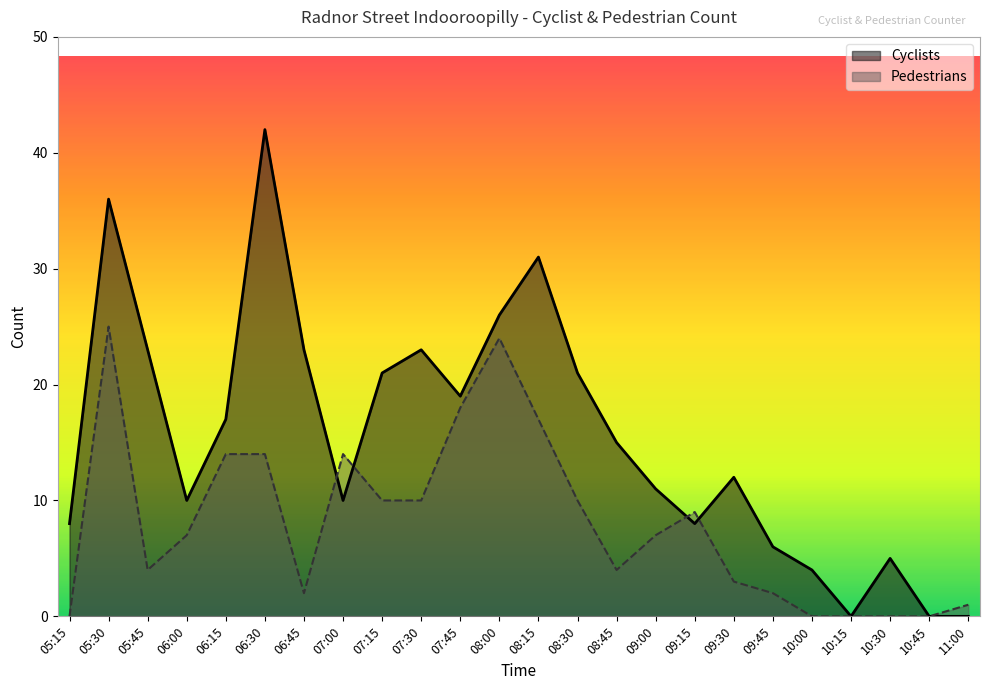

How many lines are shown in the chart?

2